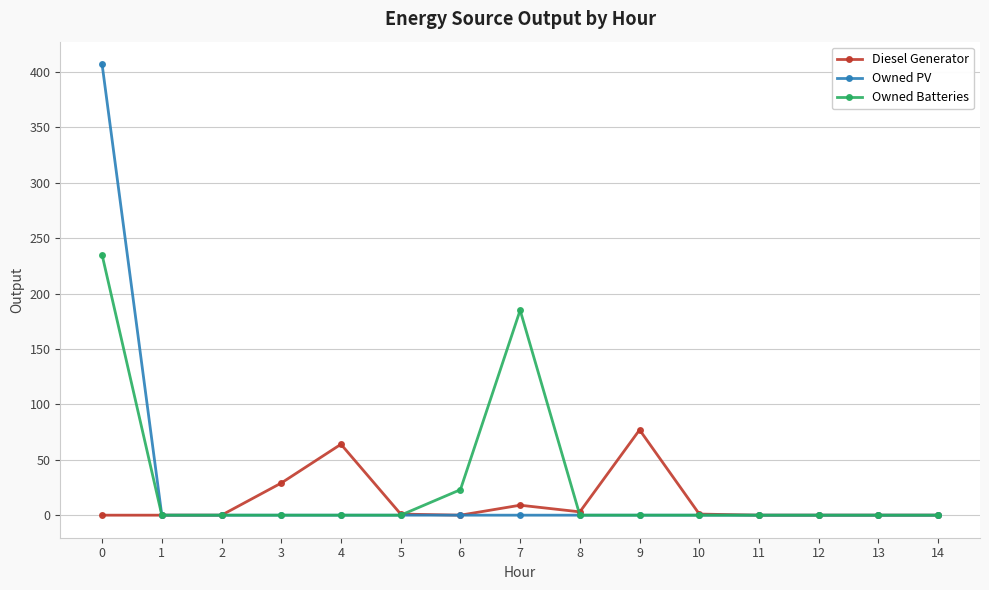

At how many categories does at least one series exceed 6?

6